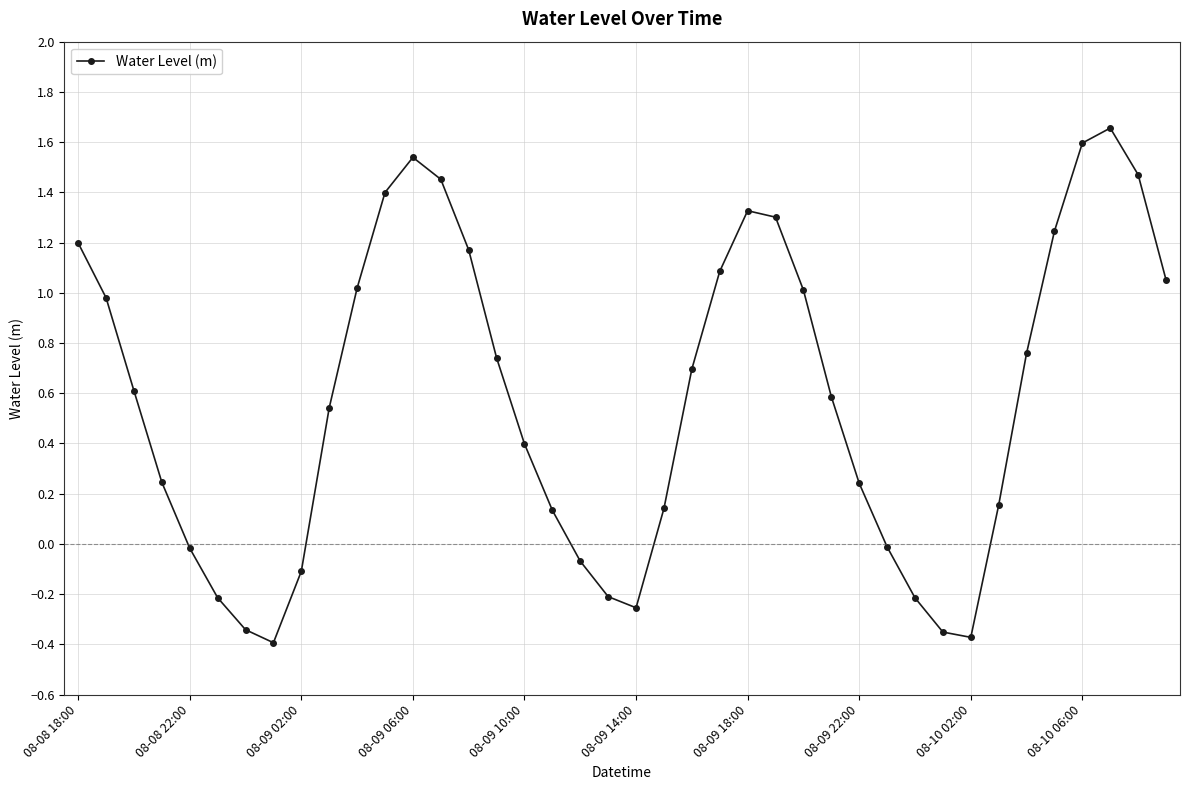

What is the sum of all values?

23.2